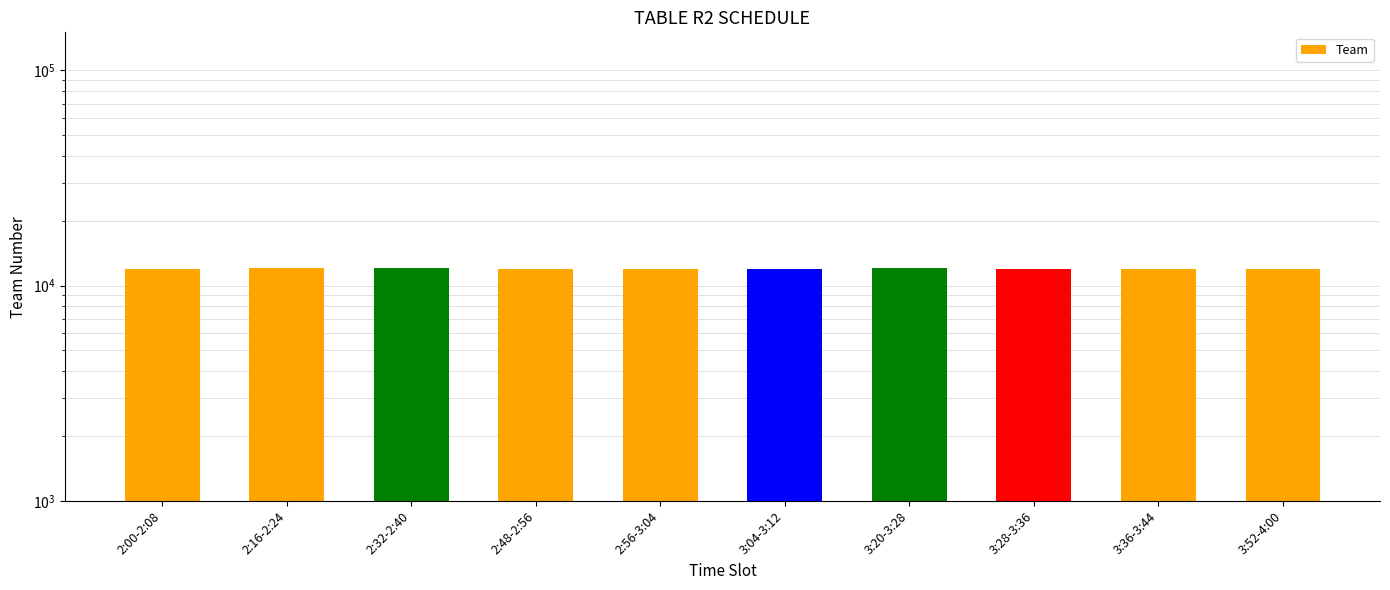

Rank the categories by value from highest to lowest.

2:16-2:24, 2:32-2:40, 3:20-3:28, 2:48-2:56, 3:36-3:44, 3:52-4:00, 2:00-2:08, 2:56-3:04, 3:04-3:12, 3:28-3:36